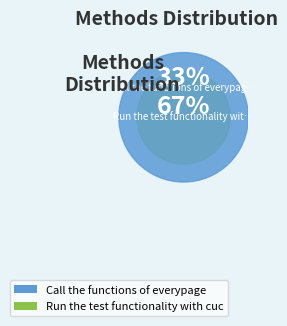

Rank the categories by value from highest to lowest.

Run the test functionality with cucumber, Call the functions of everypage